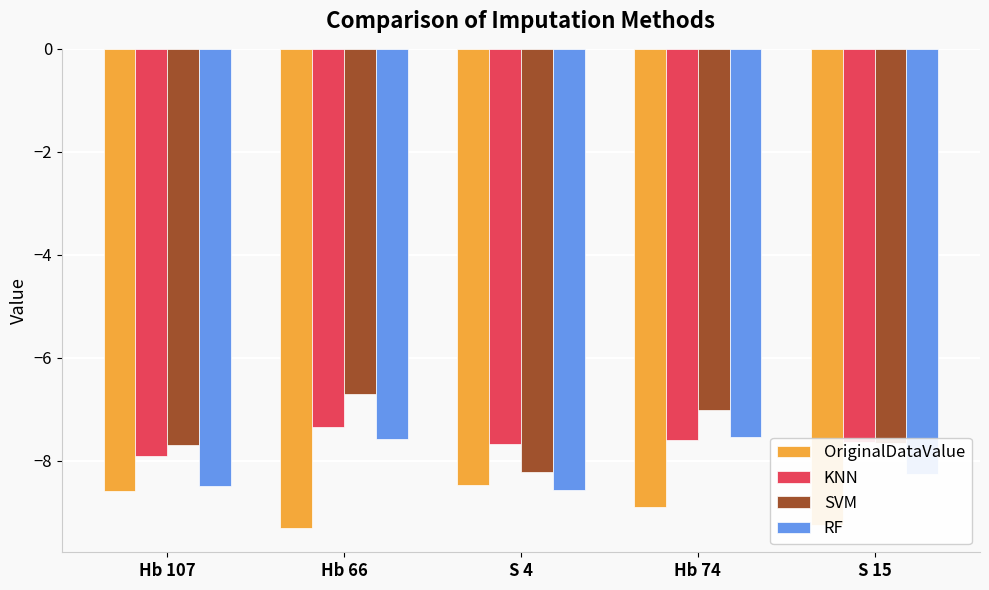

What is the difference between the SVM values at Hb 107 and Hb 74?

0.7